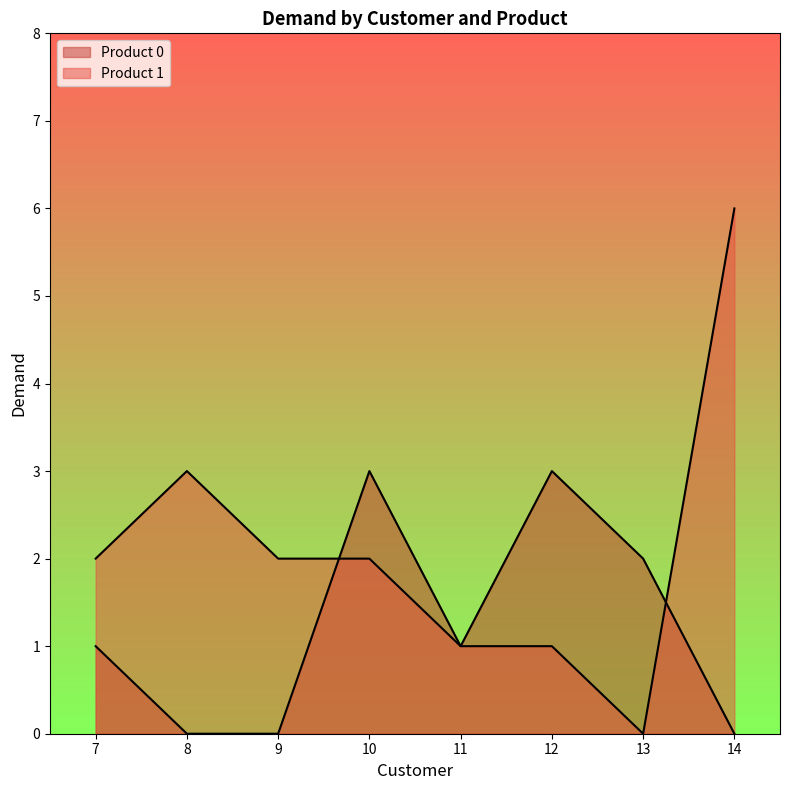

How many lines are shown in the chart?

2